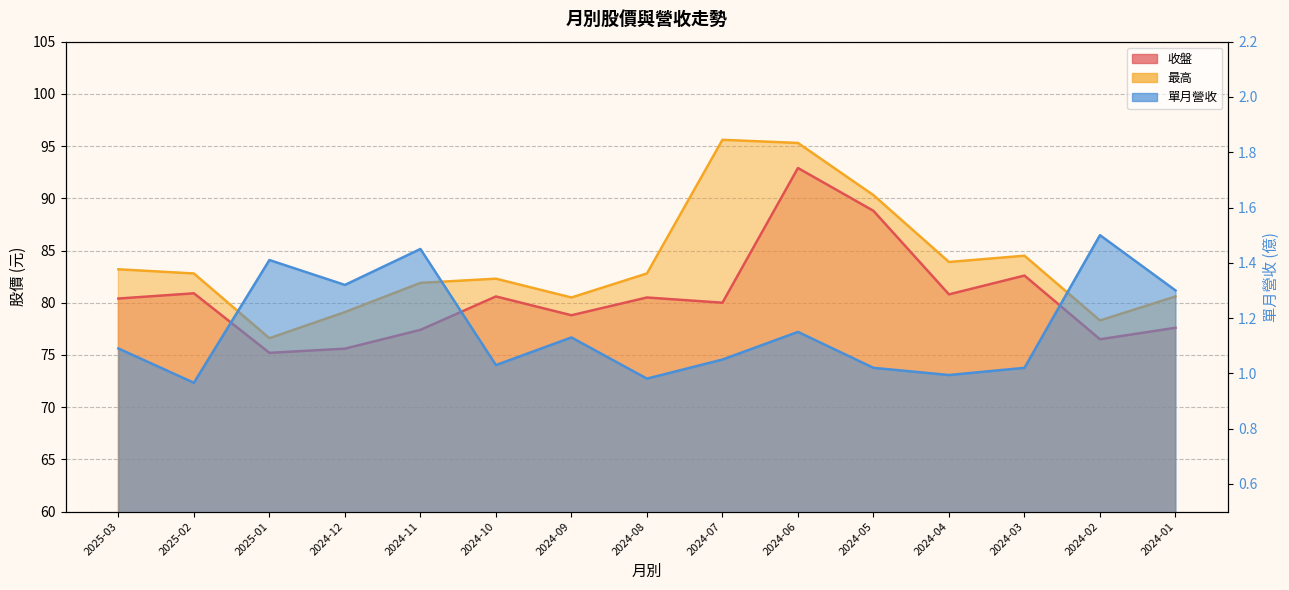

List the series in order of their peak value, highest first.

最高 (line), 收盤 (line), 單月營收 (line)